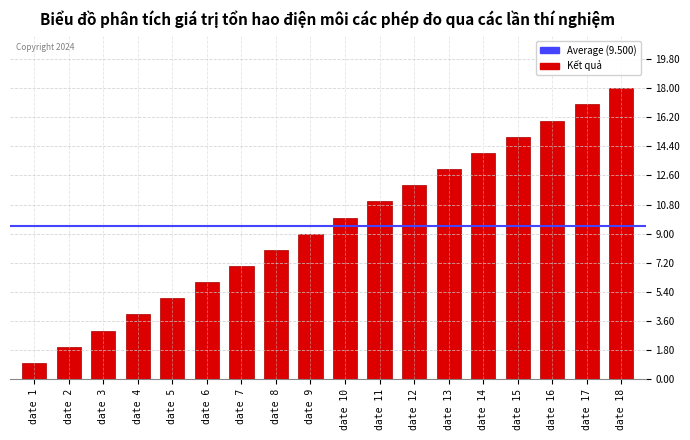

Which has a higher value, date 3 or date 10?

date 10